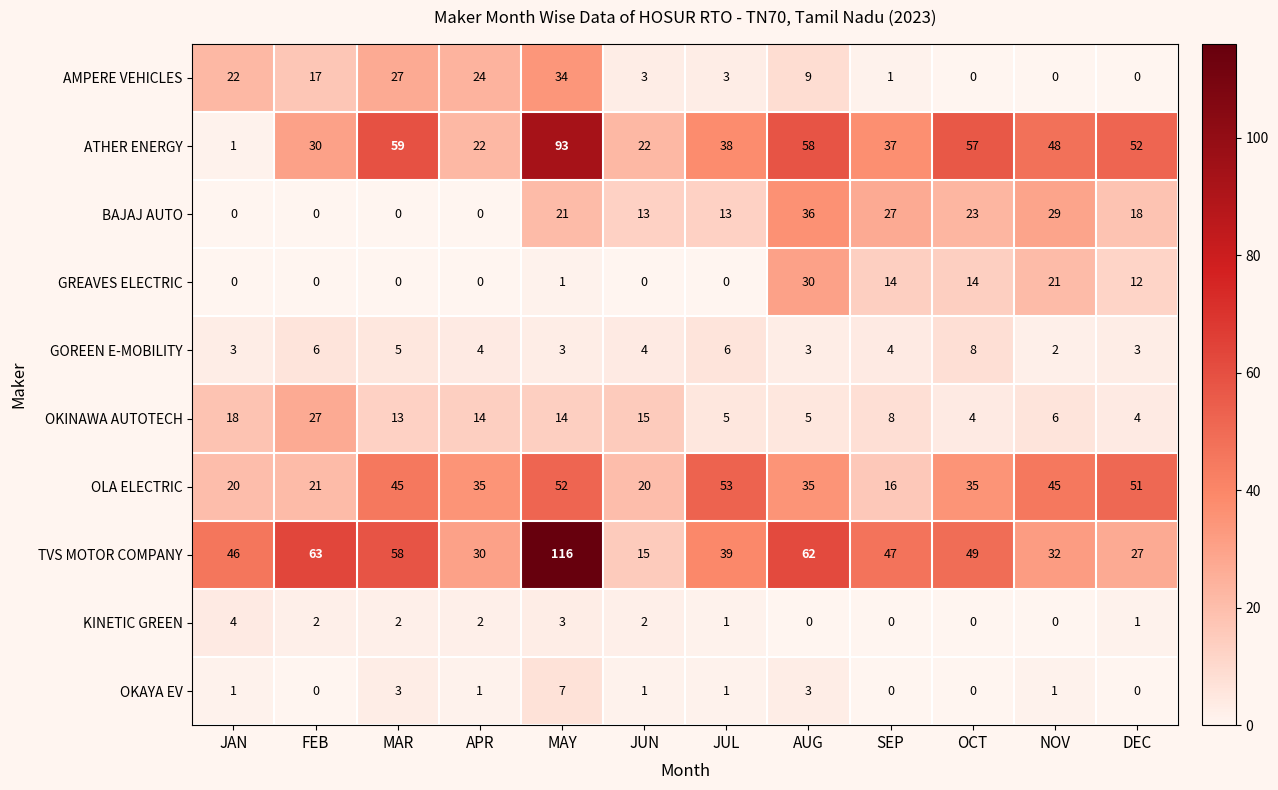

Is the value of GREAVES ELECTRIC at MAR greater than the value of GOREEN E-MOBILITY at MAR?

No